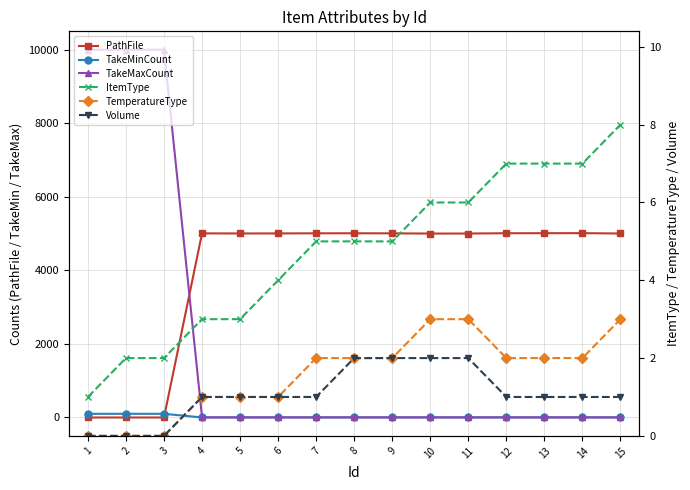

What are all the series names shown in the legend?

PathFile, TakeMinCount, TakeMaxCount, ItemType, TemperatureType, Volume